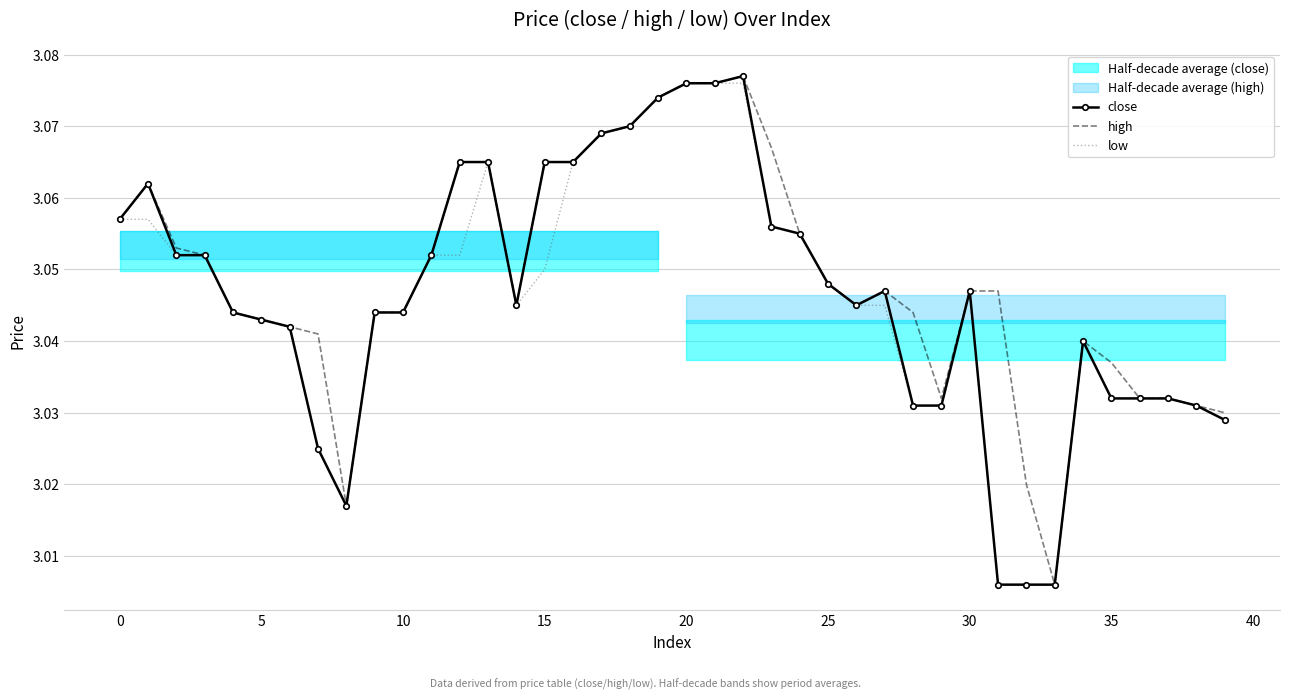

True or false: high has a value of 1.1 at 20.

False